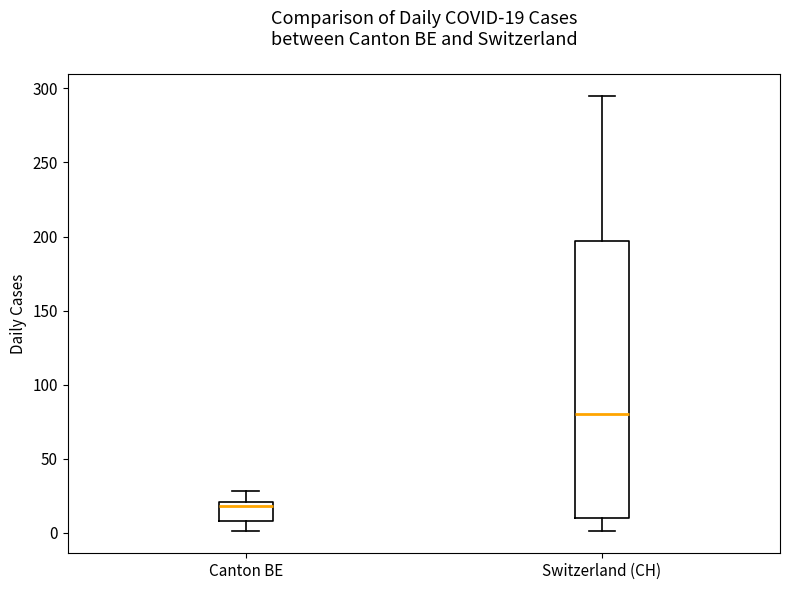

Which box has the lowest median line?

Canton BE